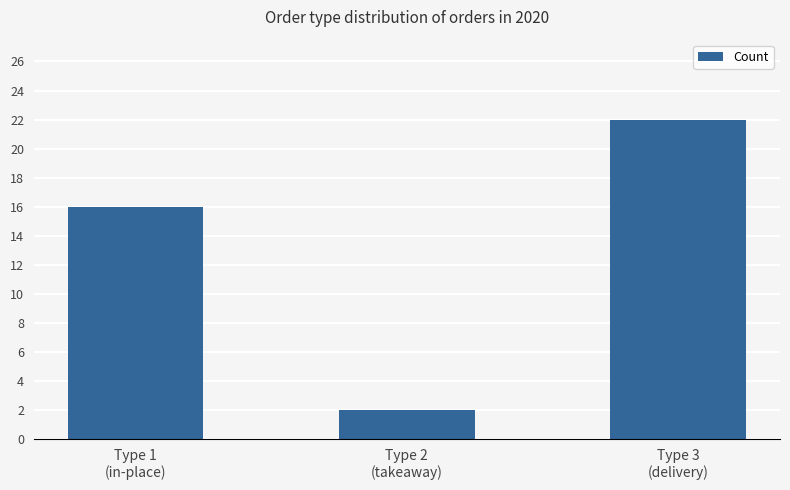

The chart shows a value of 22 at Type 3
(delivery). True or false?

True